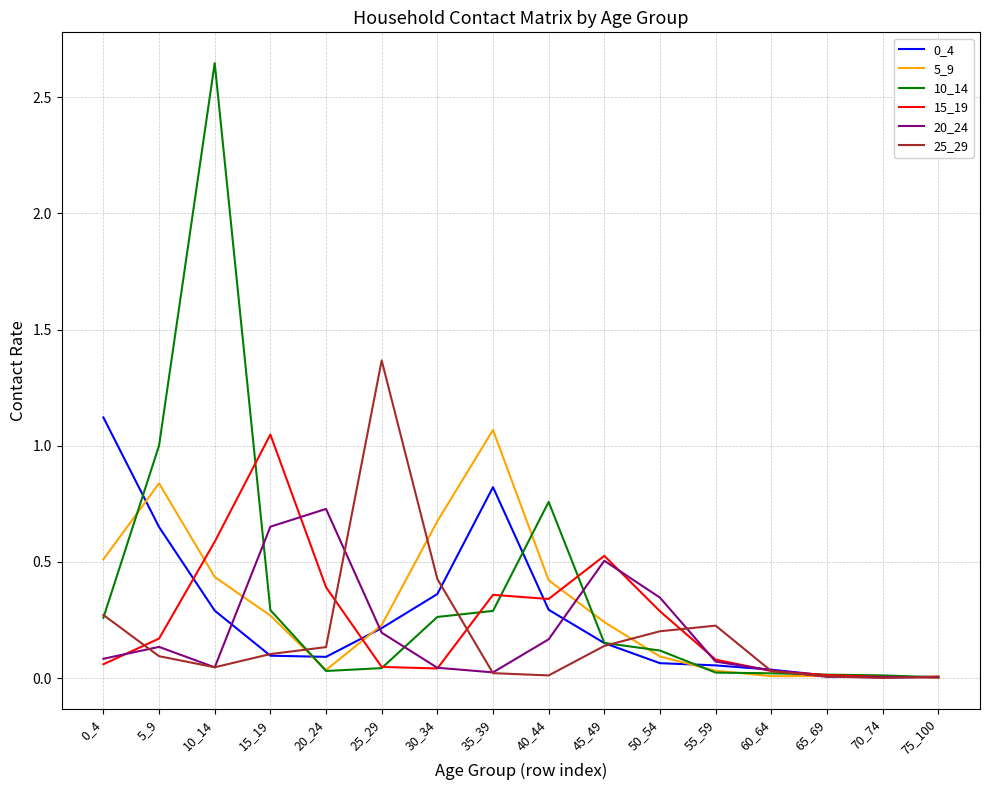

Is the value of 0_4 at 5_9 greater than the value of 15_19 at 0_4?

Yes